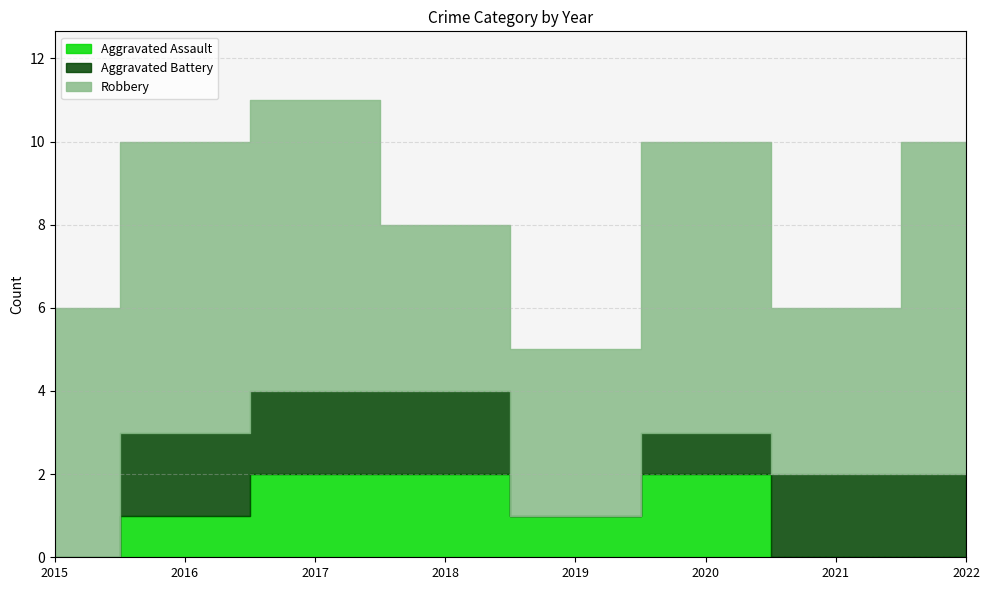

What is the value of the Robbery point at the 4th from the left?

4